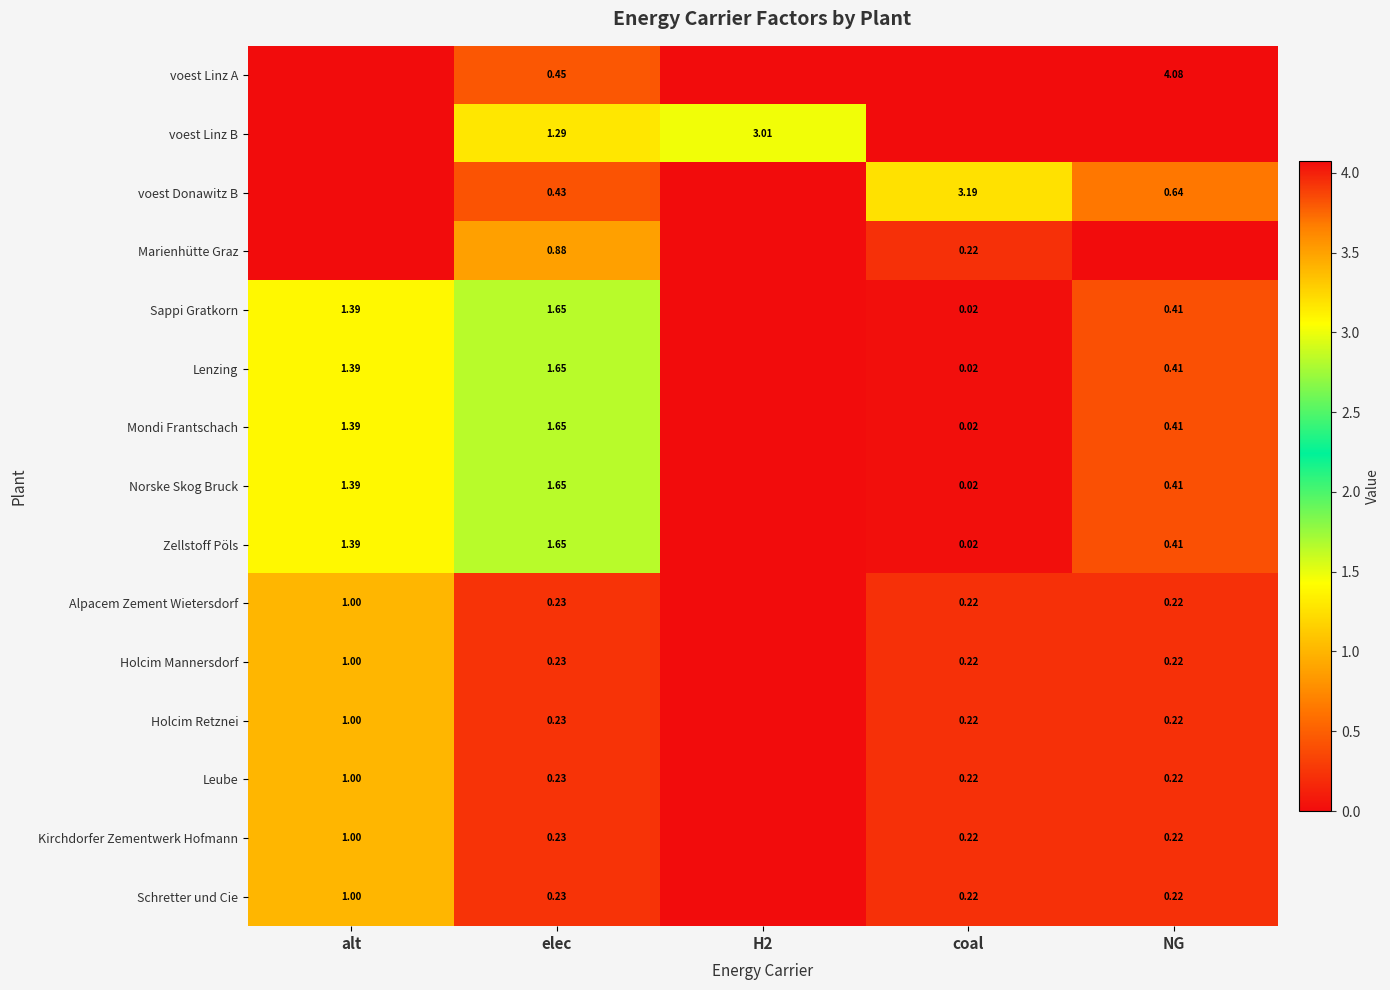

At how many categories does at least one series exceed 3?

3